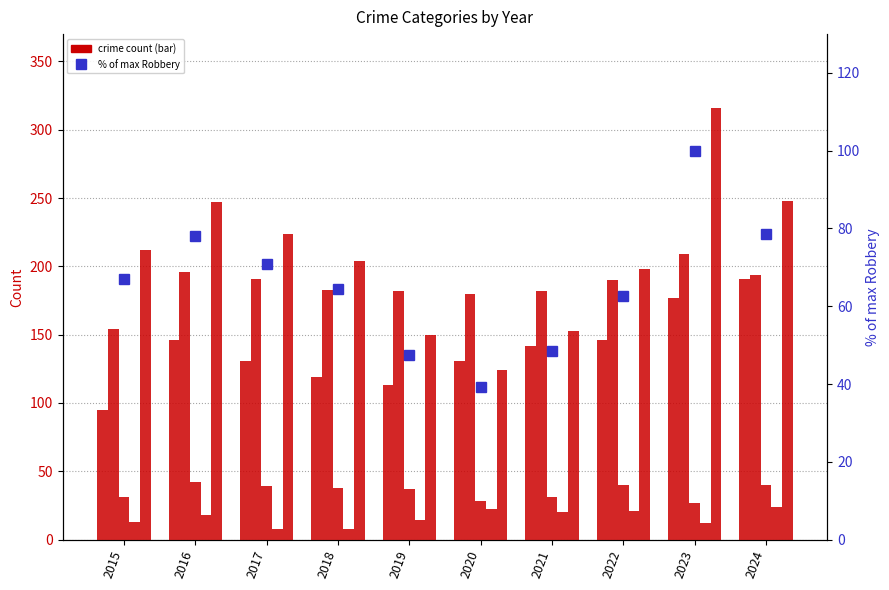

What value does the Homicide series have at 2016?

18.0